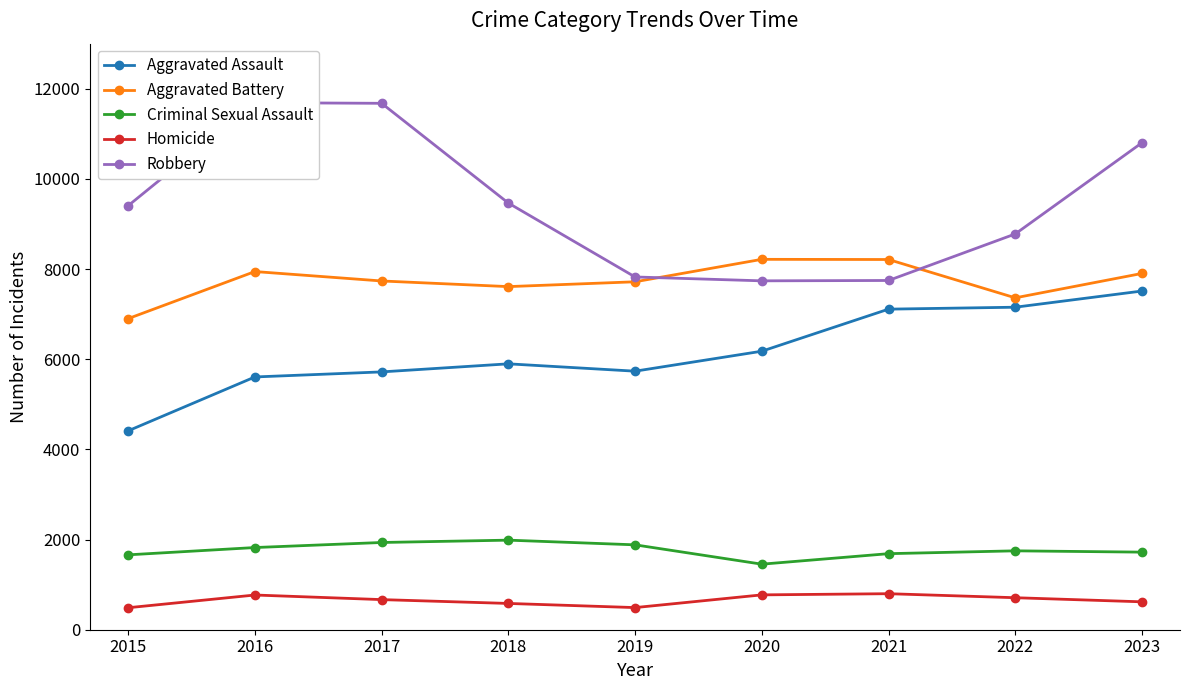

Reading left to right, extract all data points from this chart.

Aggravated Assault: 2015=4412	2016=5607	2017=5719	2018=5898	2019=5735	2020=6178	2021=7111	2022=7154	2023=7513
Aggravated Battery: 2015=6901	2016=7945	2017=7736	2018=7611	2019=7718	2020=8216	2021=8212	2022=7362	2023=7903
Criminal Sexual Assault: 2015=1661	2016=1823	2017=1935	2018=1987	2019=1883	2020=1454	2021=1687	2022=1750	2023=1721
Homicide: 2015=488	2016=770	2017=668	2018=583	2019=491	2020=773	2021=799	2022=710	2023=619
Robbery: 2015=9406	2016=11691	2017=11677	2018=9464	2019=7825	2020=7739	2021=7747	2022=8779	2023=10802